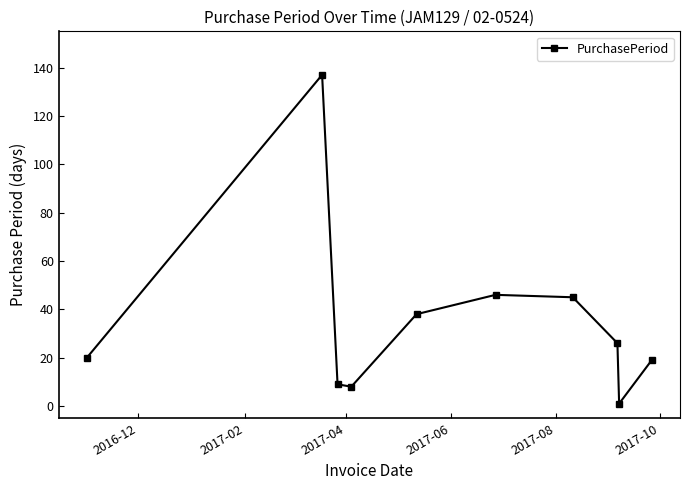

What is the value of the 6th point from the left?

46